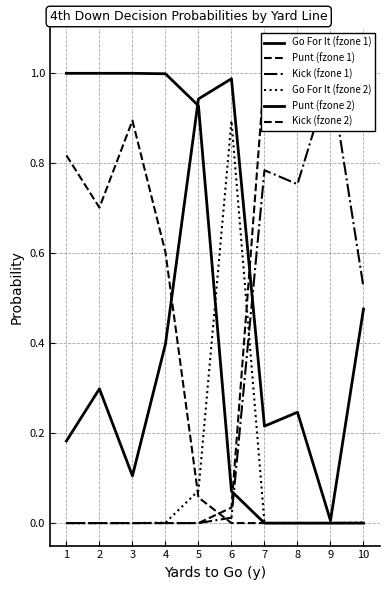

Where is the first local maximum for Go For It (fzone 2)?

6